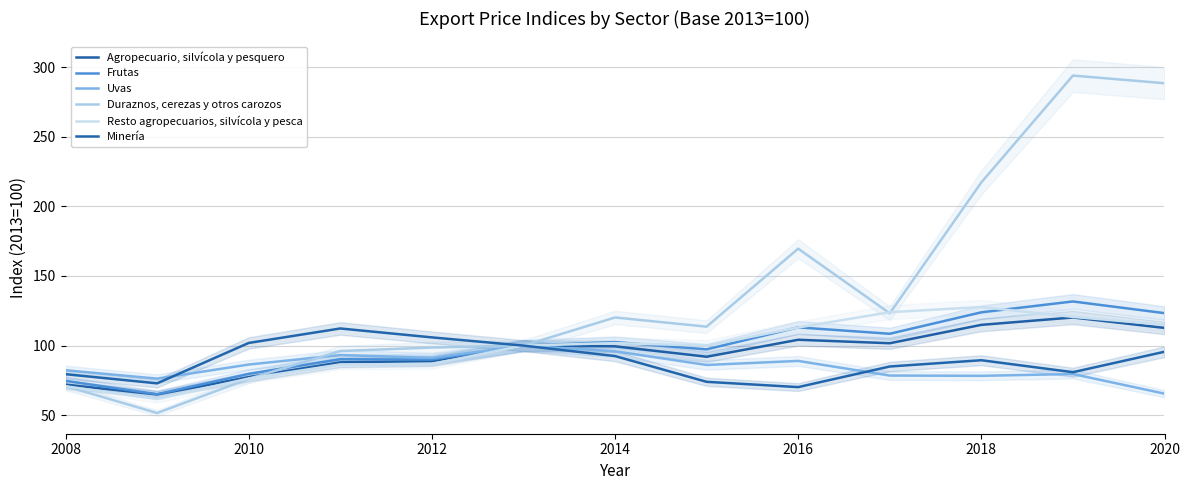

Reading right to left, what are all the values shown in this chart?

Agropecuario, silvícola y pesquero: 112.7	120.2	114.9	101.7	104.2	92.0	99.5	100.0	88.9	88.0	77.4	64.9	72.0
Frutas: 123.3	131.7	123.9	108.5	113.1	97.3	102.5	100.0	90.0	90.2	79.7	65.1	74.7
Uvas: 65.5	79.6	78.3	78.5	89.0	86.1	95.9	100.0	91.2	93.2	86.4	76.3	82.3
Duraznos, cerezas y otros carozos: 288.4	293.9	217.2	123.2	169.6	113.6	120.2	100.0	98.6	96.1	76.1	51.6	70.9
Resto agropecuarios, silvícola y pesca: 115.0	120.6	127.7	124.0	113.0	100.0	101.8	100.0	86.8	86.5	76.4	61.6	70.8
Minería: 95.6	80.9	89.5	85.0	70.2	74.0	92.5	100.0	105.9	112.3	101.9	72.9	79.5